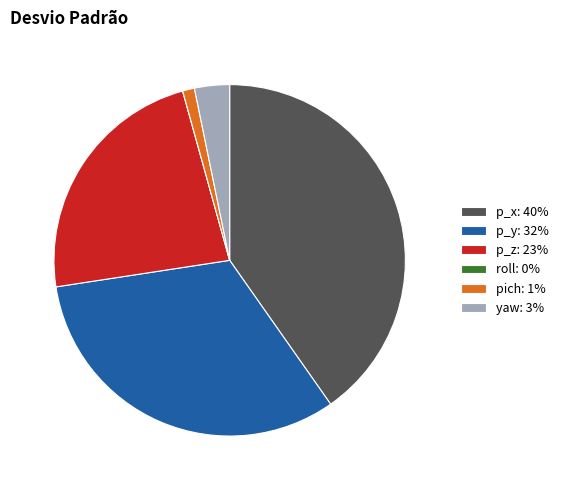

Does p_z: 23% account for over 50% of the chart?

No